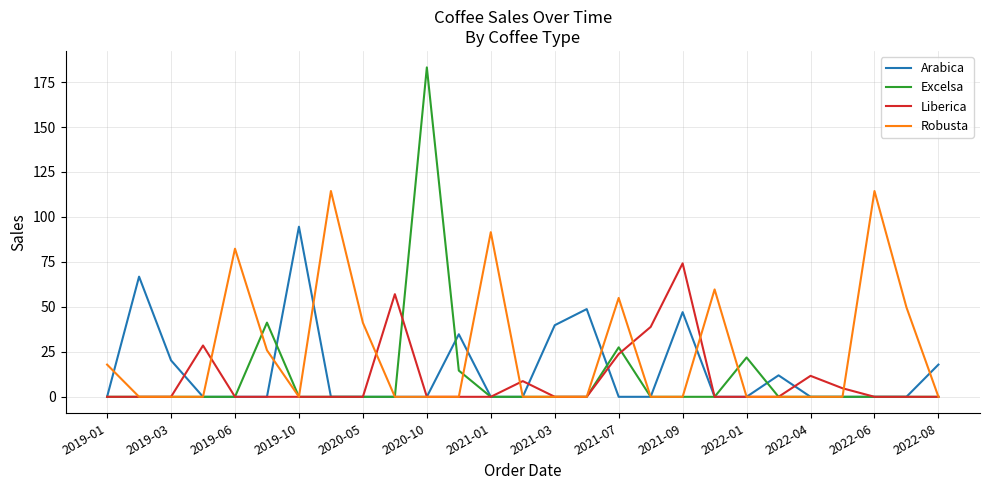

Which series has the widest spread of values?

Excelsa